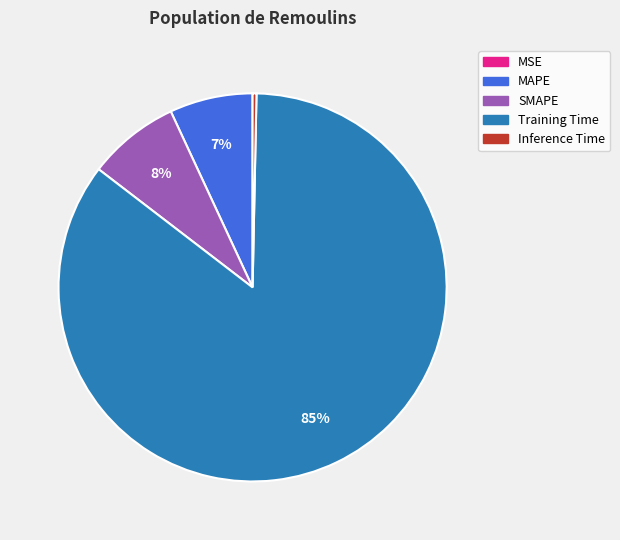

To the nearest percent, what percentage of the pie is MAPE?

7%